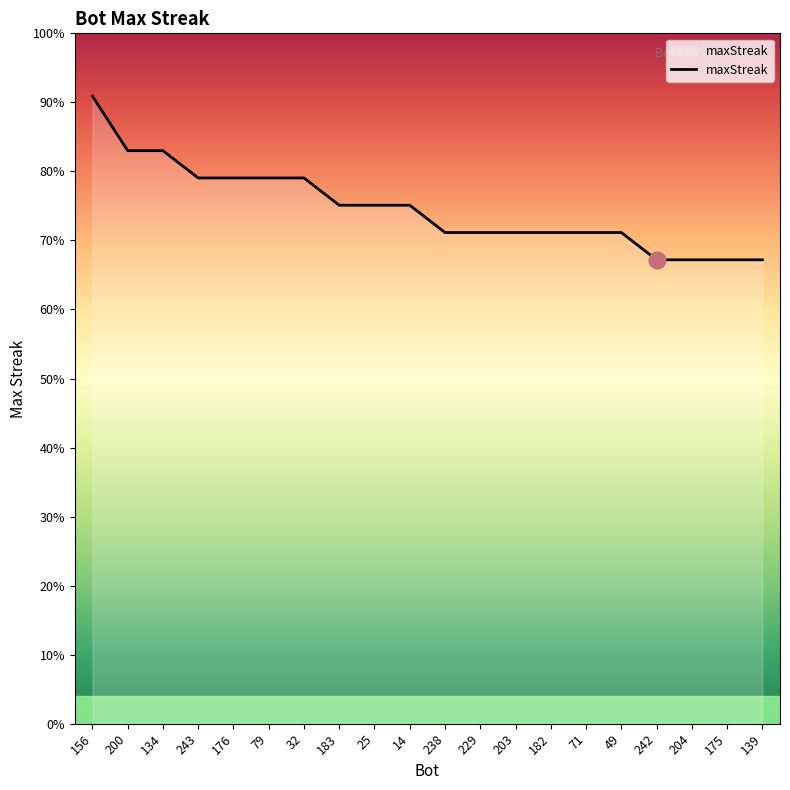

Rank the categories by value from highest to lowest.

156, 200, 134, 243, 176, 79, 32, 183, 25, 14, 238, 229, 203, 182, 71, 49, 242, 204, 175, 139